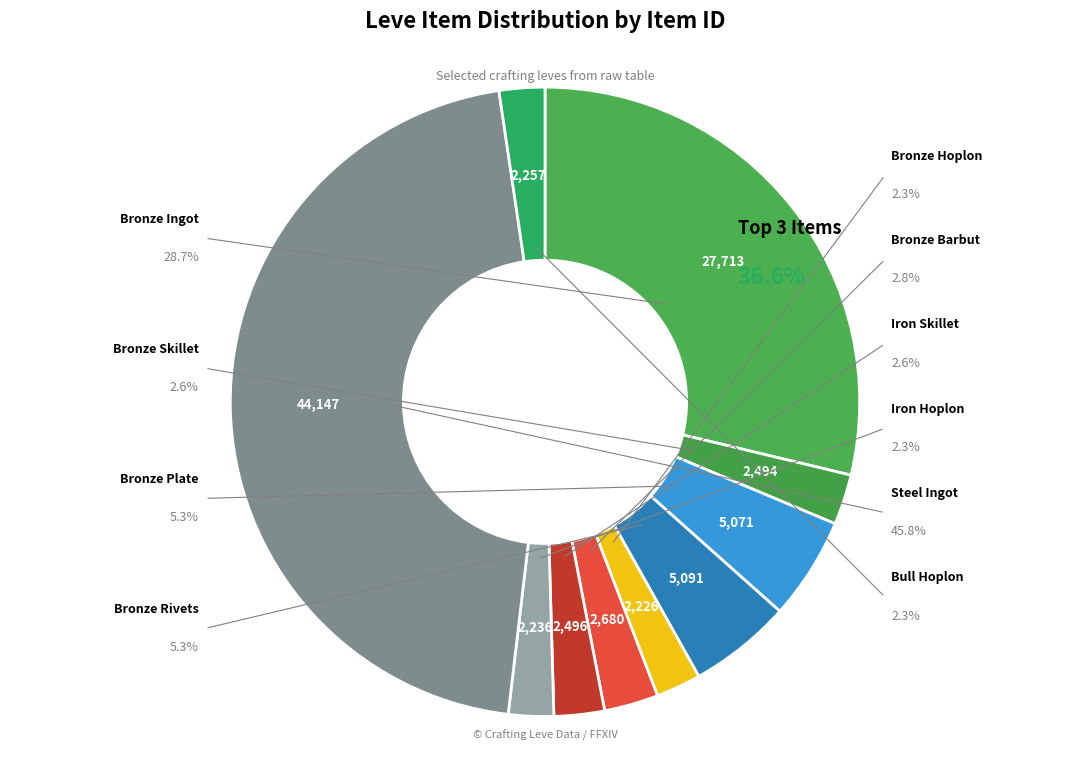

Rank the categories by value from highest to lowest.

Steel Ingot, Bronze Ingot, Bronze Rivets, Bronze Plate, Bronze Barbut, Iron Skillet, Bronze Skillet, Bull Hoplon, Iron Hoplon, Bronze Hoplon